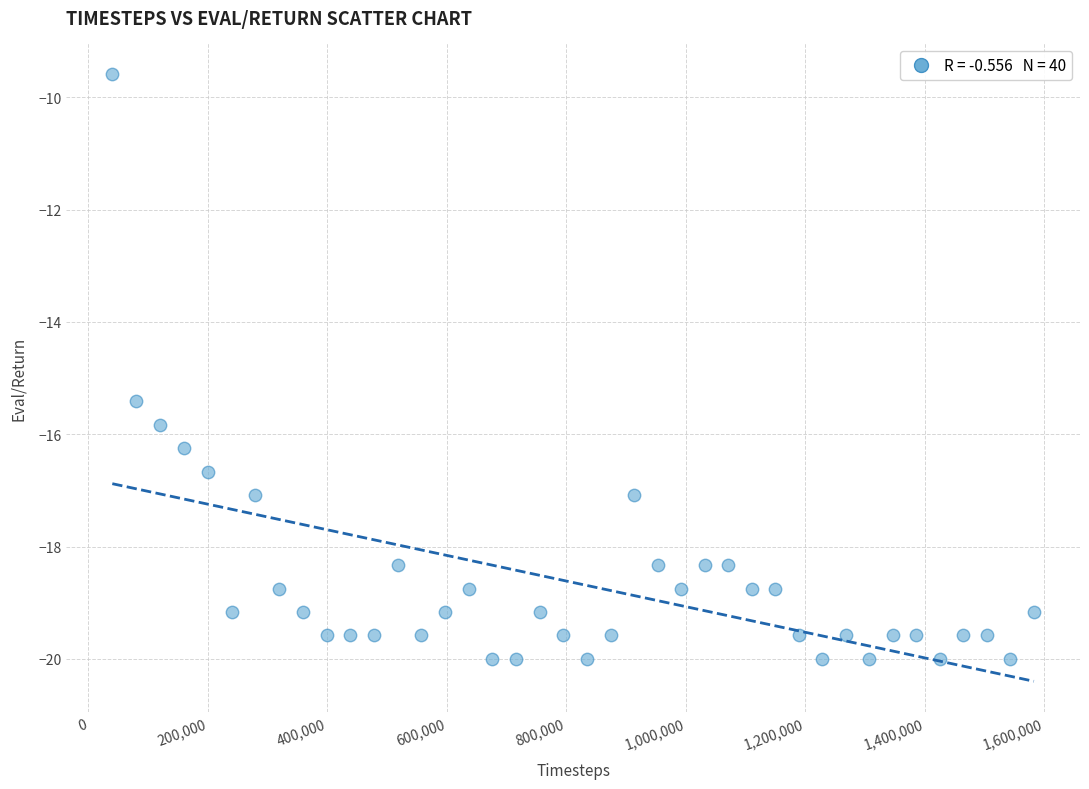

What Y value in the scatter plot is closest to -14?

-15.4